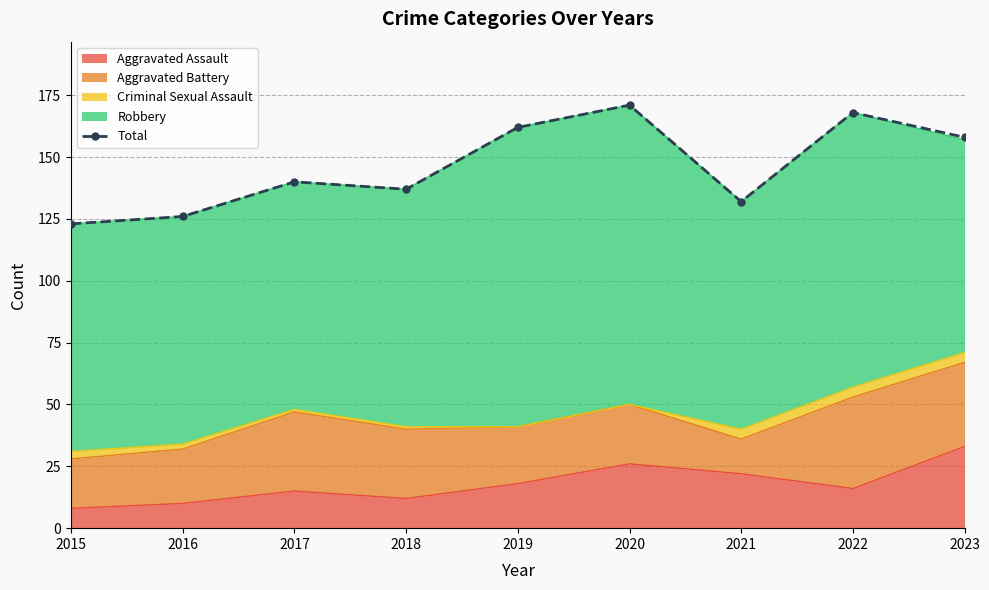

Reading left to right, transcribe all the data shown in this chart.

123	126	140	137	162	171	132	168	158